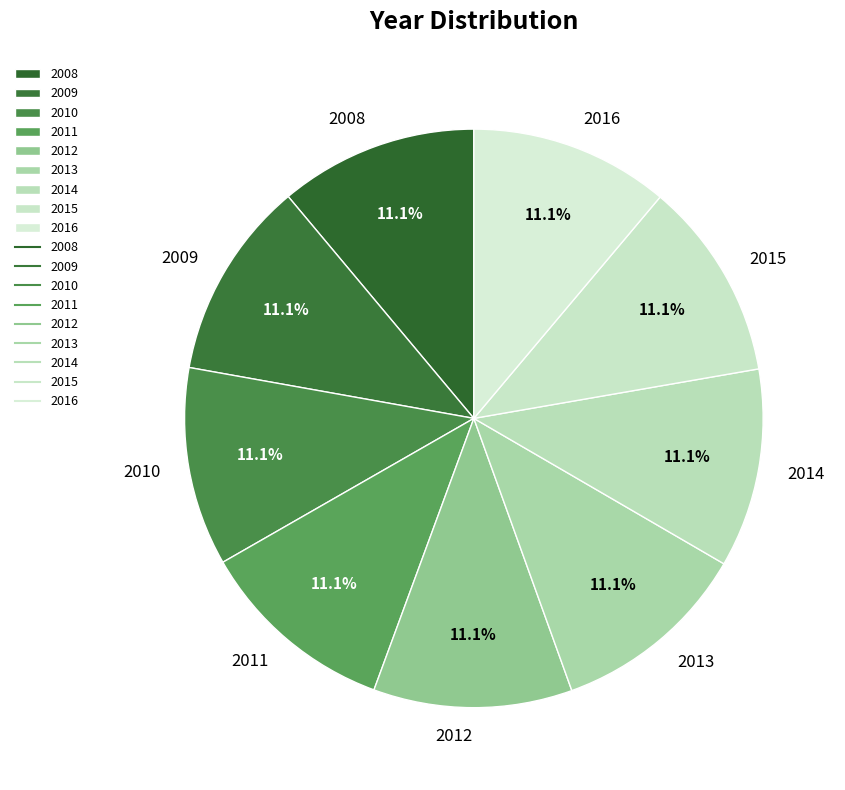

How many slices are in this pie chart?

9